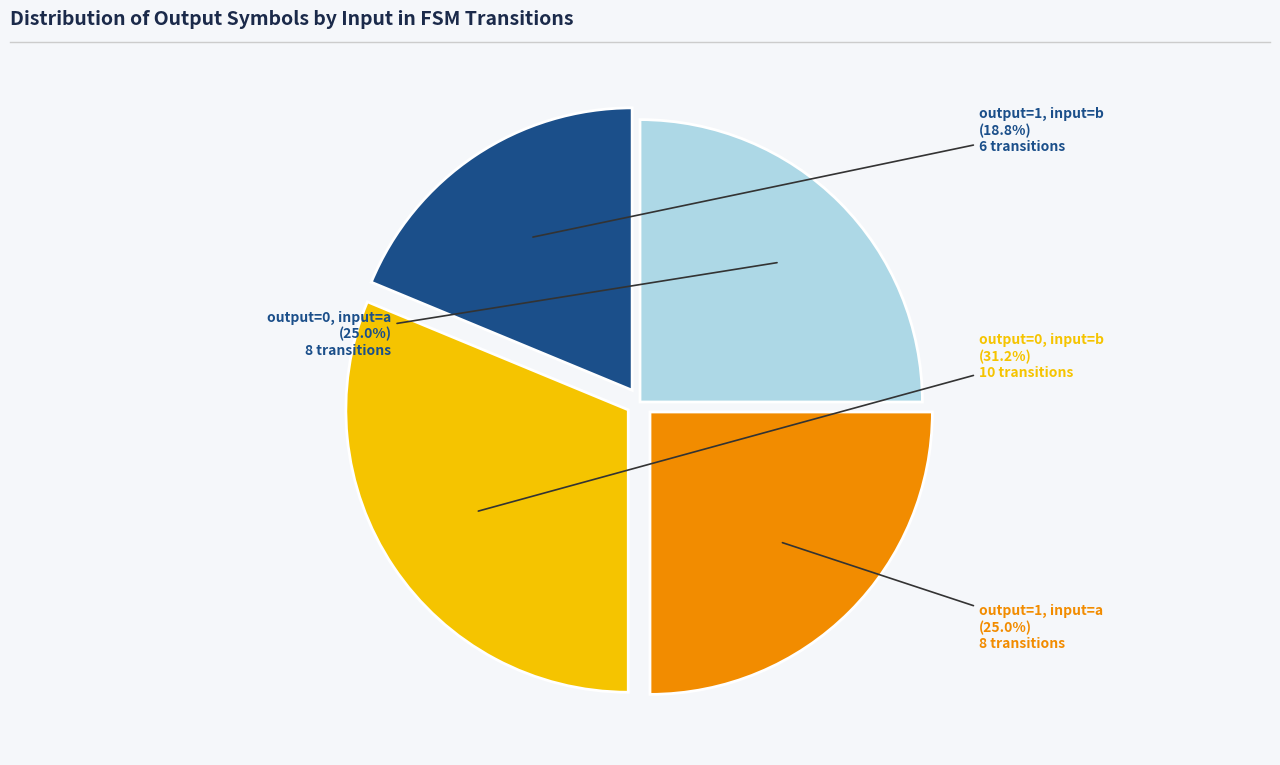

Is there any slice that represents more than half of the pie?

No